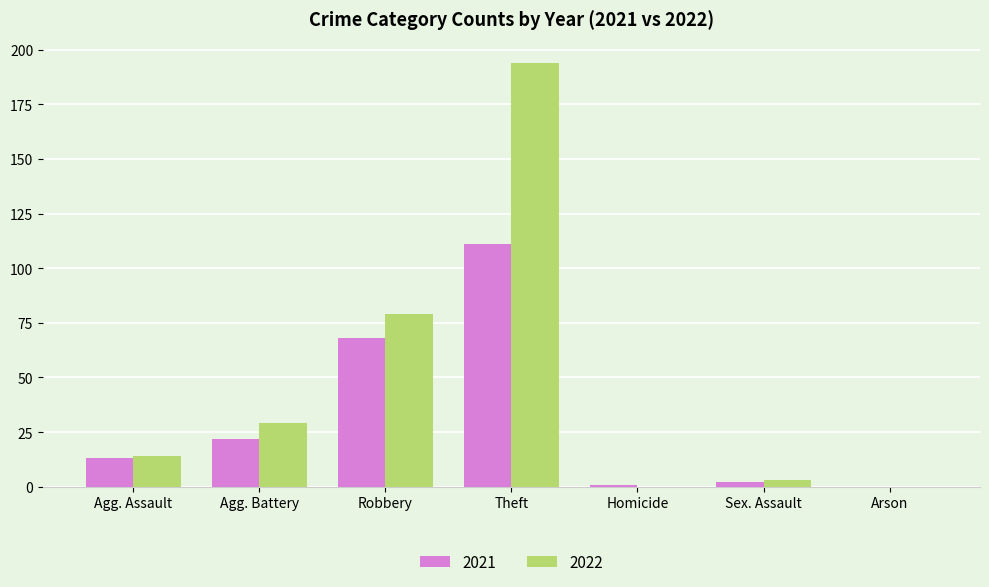

At which label is 2021 closest to 55?

Robbery